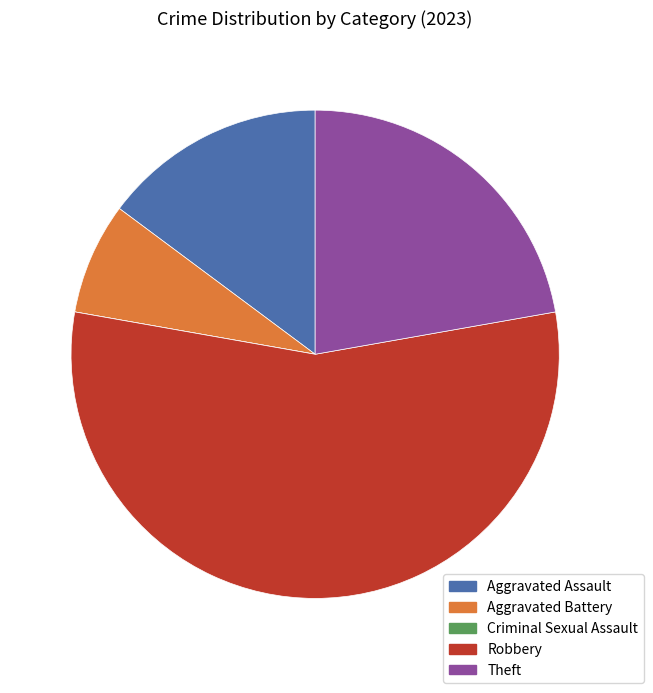

Does any single category account for the majority?

Yes